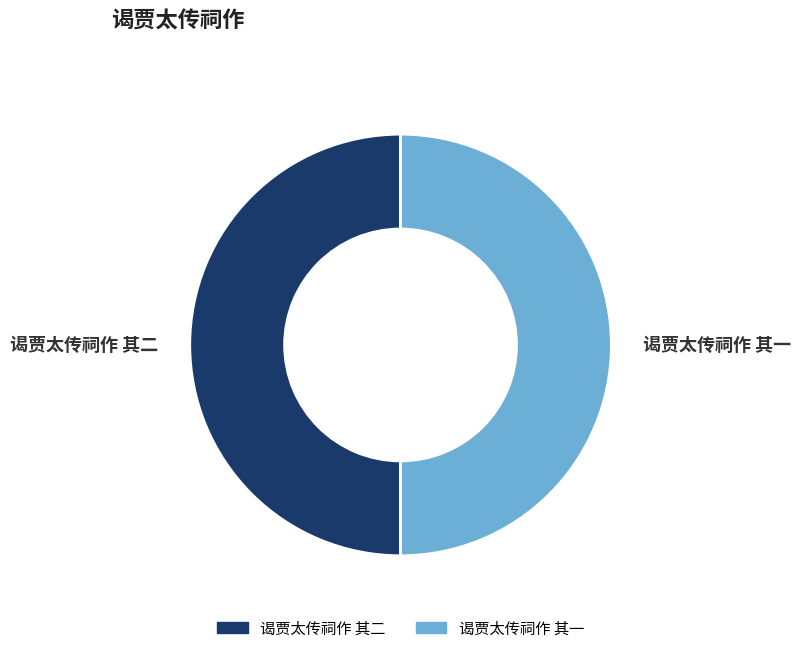

Is the sum of 谒贾太传祠作 其一 and 谒贾太传祠作 其二 greater than half?

Yes